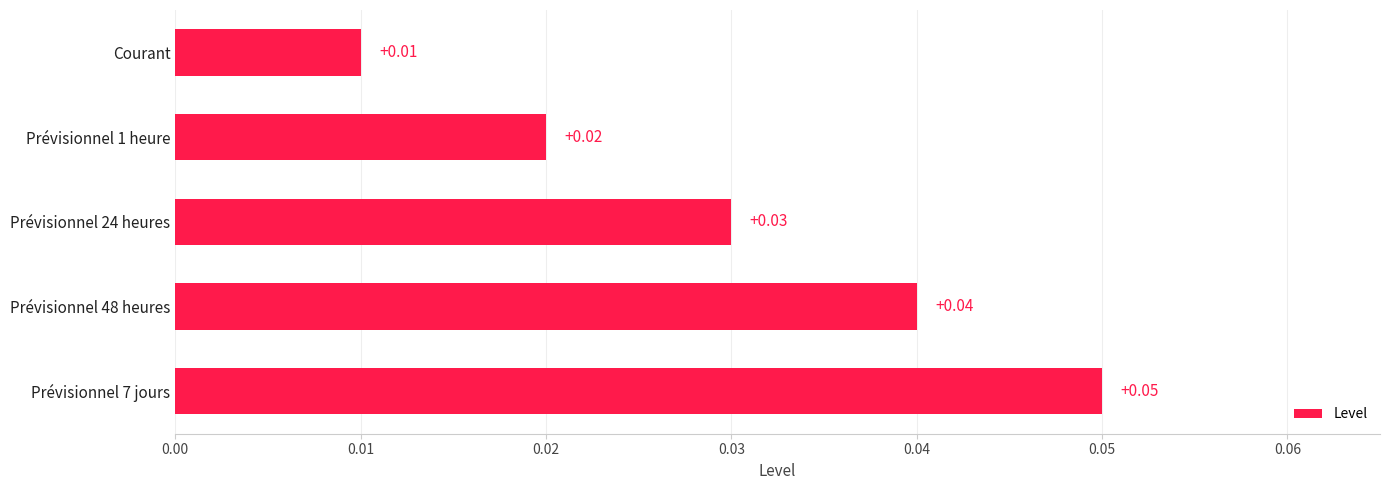

At which label is the value closest to 0?

Courant